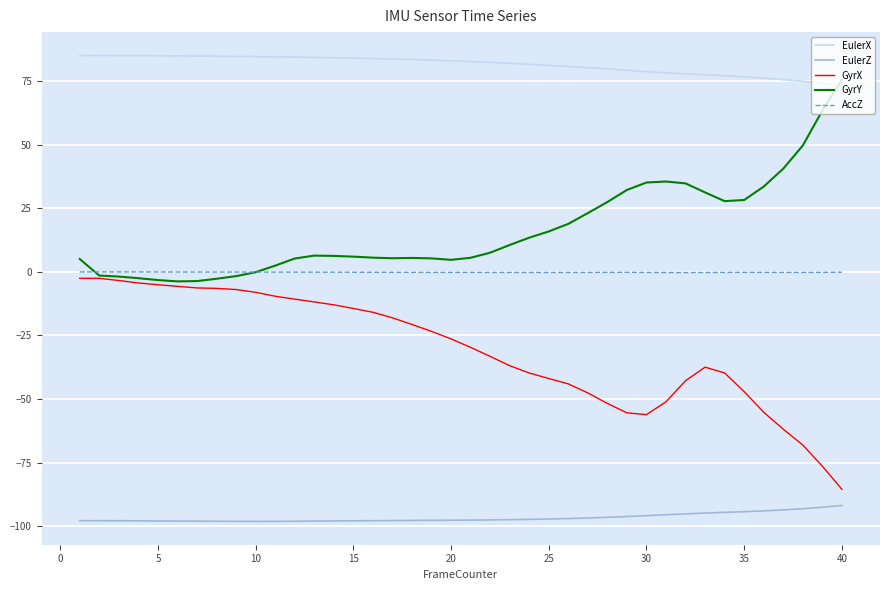

What is the sum of all EulerX values?

3261.8